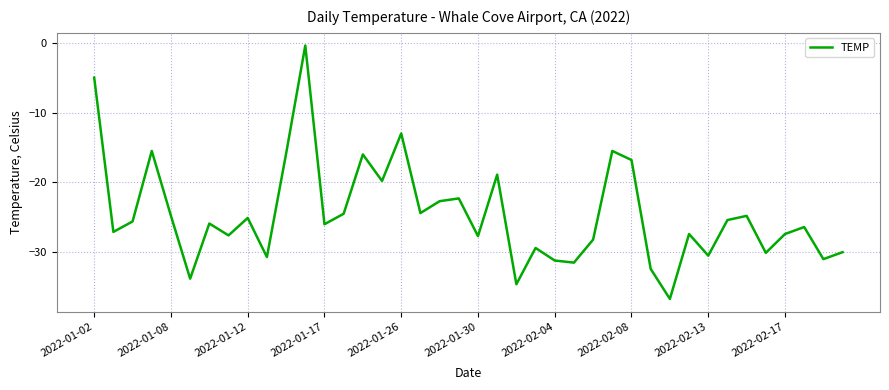

What is the smallest value displayed?

-36.7